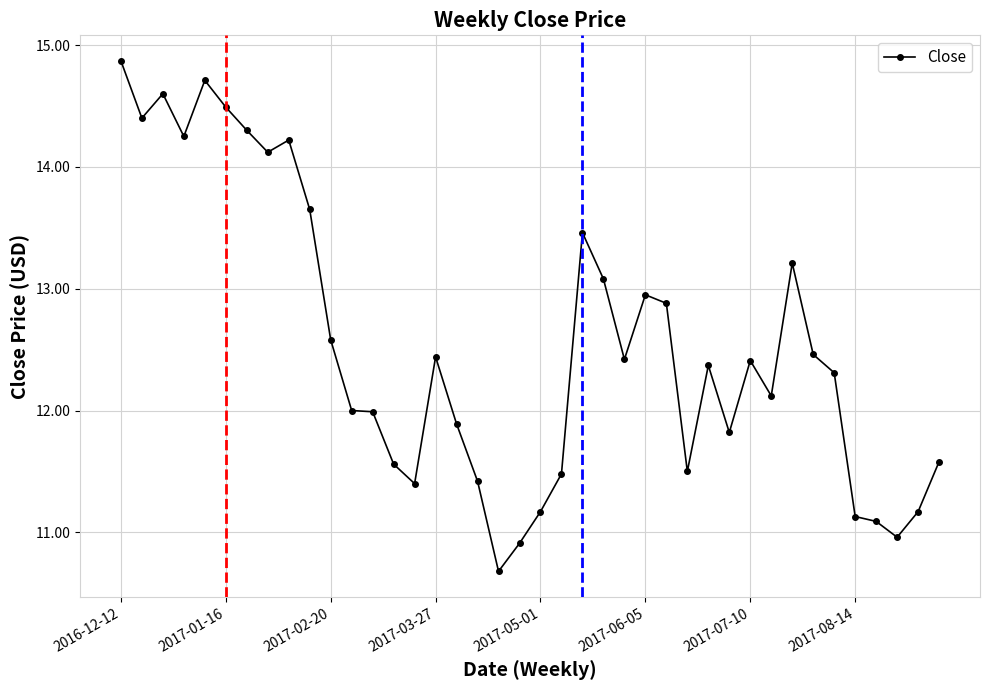

True or false: the data has more than 0 interior local peaks.

True